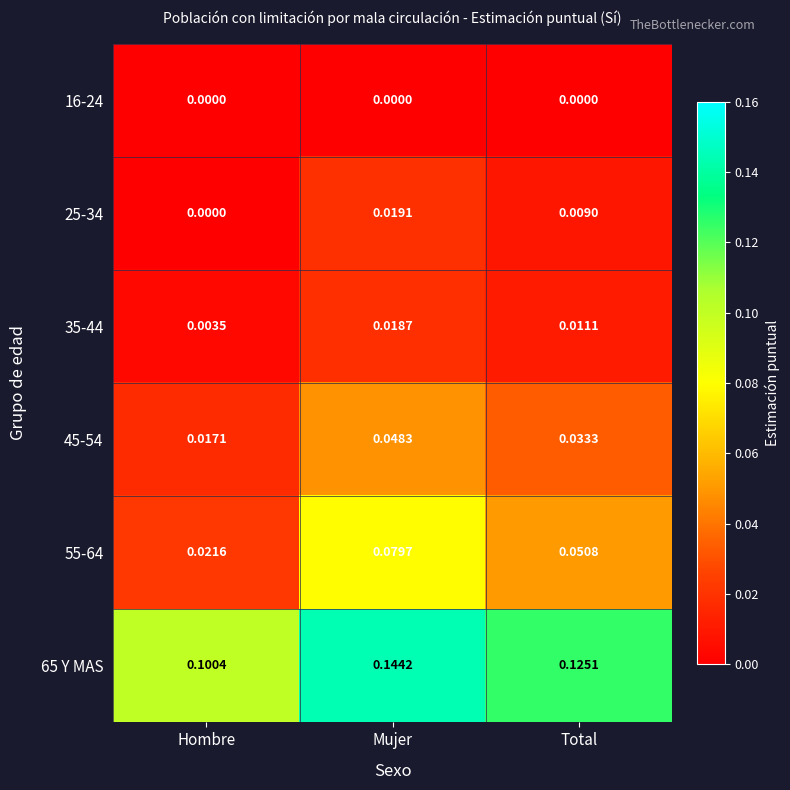

At which category is the sum across all series the highest?

Mujer